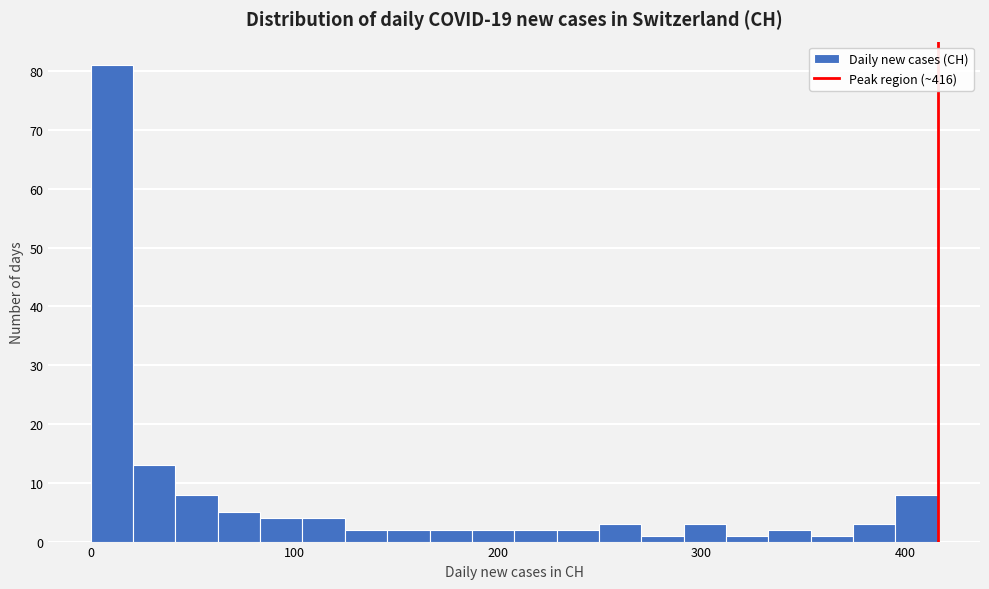

Read against the x-axis, roughly where is the centre of the tallest bar?

10